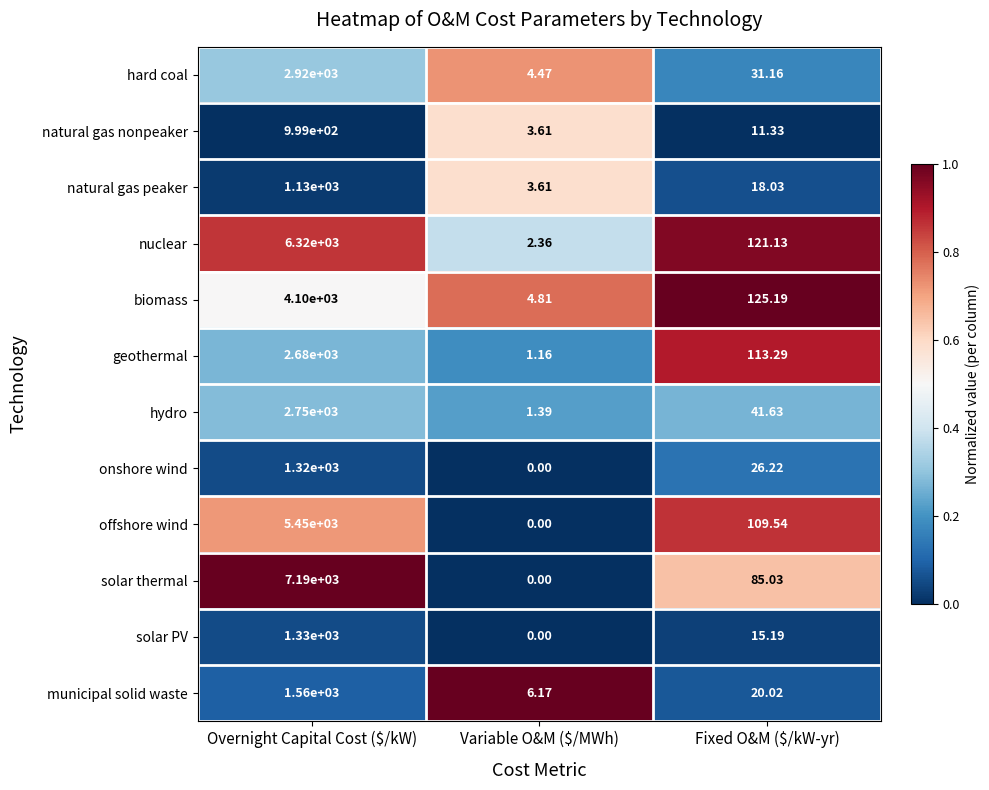

Rank the series by their maximum value, from lowest to highest.

natural gas nonpeaker, natural gas peaker, onshore wind, solar PV, municipal solid waste, geothermal, hydro, hard coal, biomass, offshore wind, nuclear, solar thermal